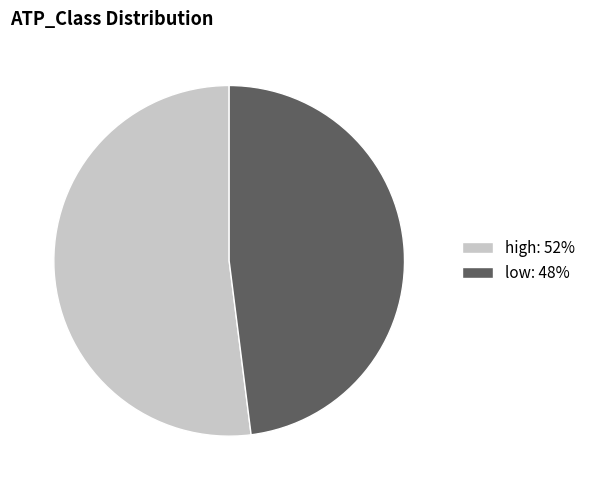

The low slice represents 57% of the pie. True or false?

False